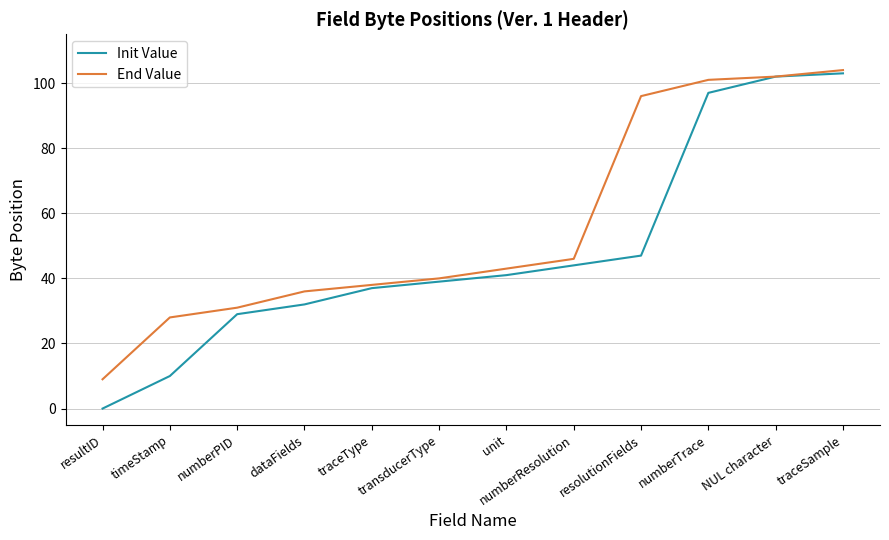

What is the average value of the Init Value series?

48